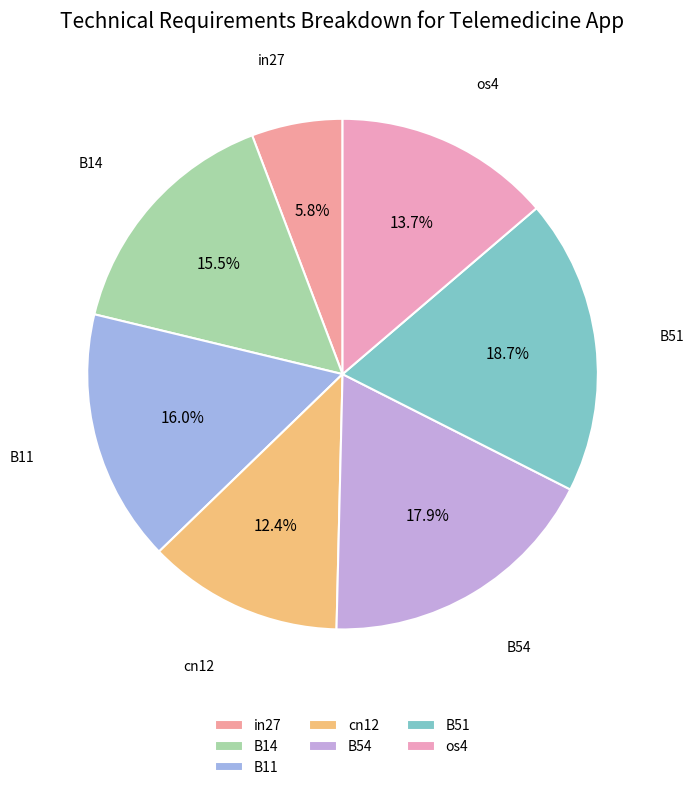

Which category has the biggest portion of the pie?

B51